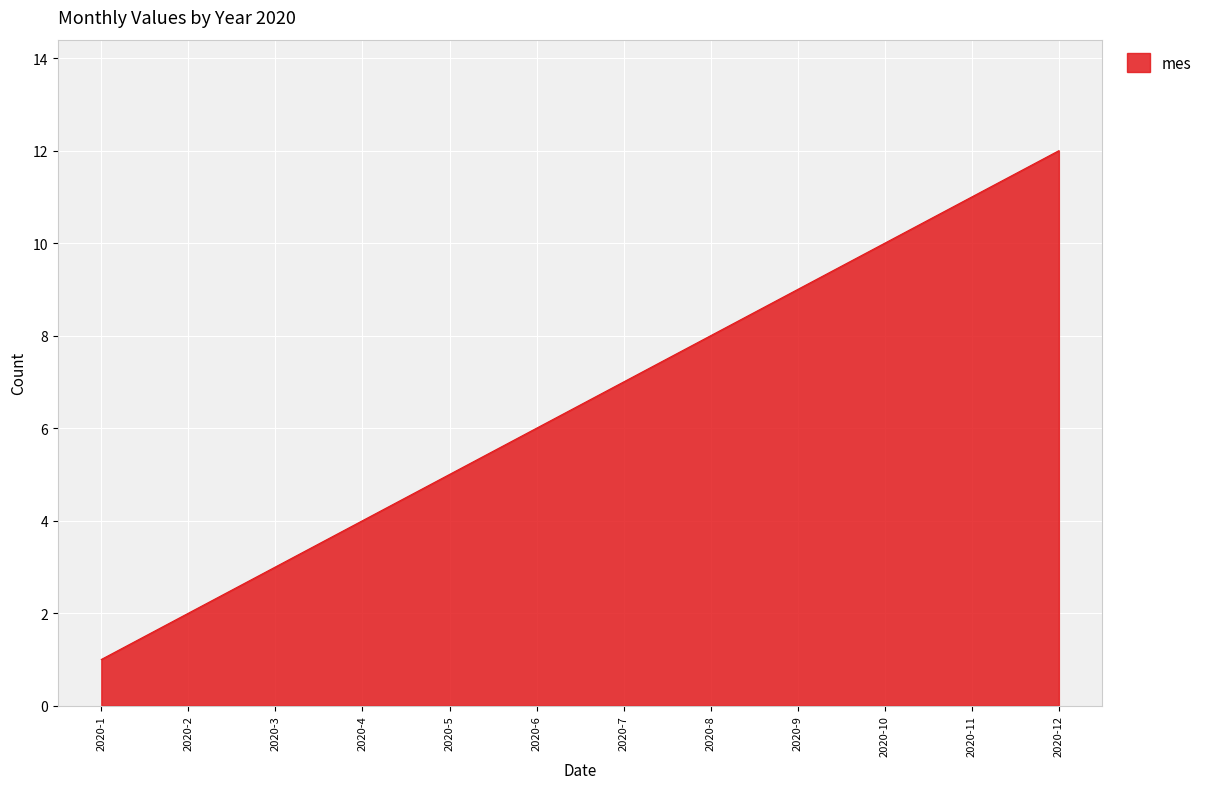

What is the approximate value at 2020-9?

9